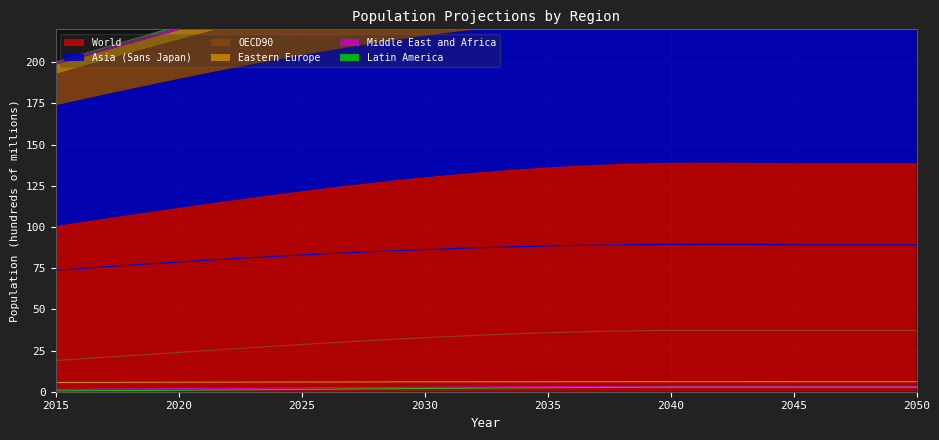

Which has a higher value, 2033 or 2029?

2033